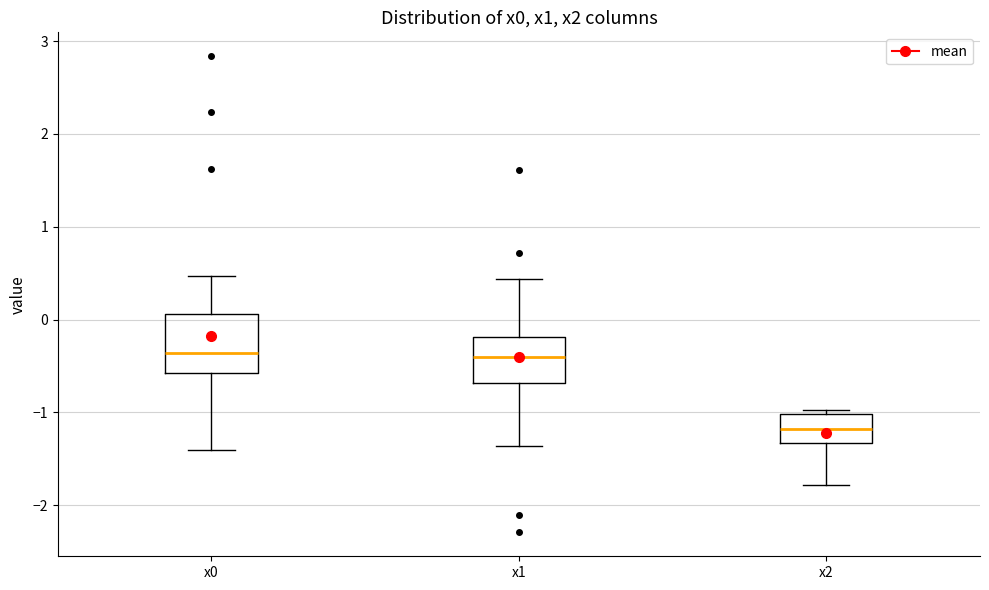

Which box has the lowest median line?

x2